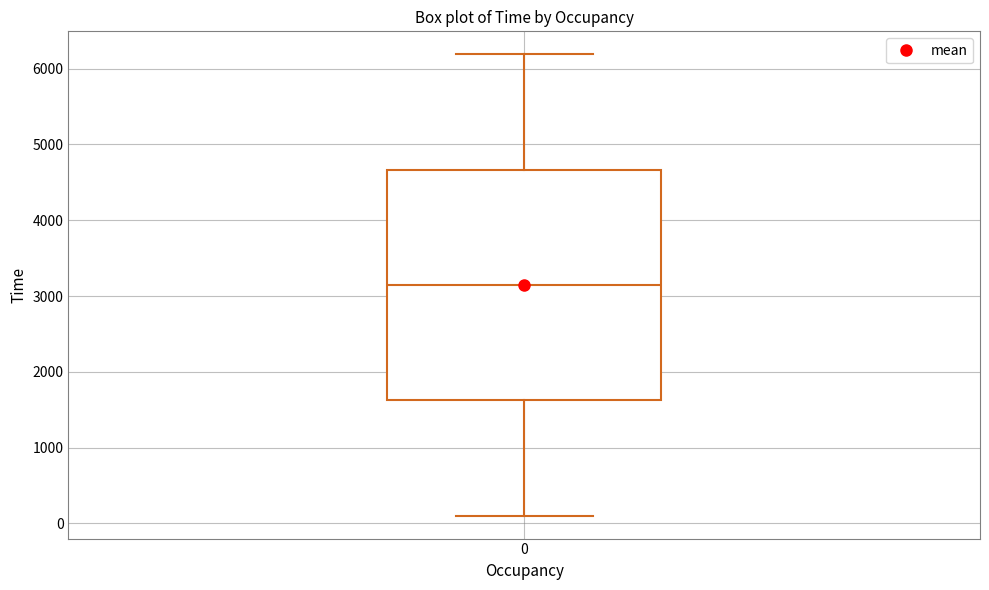

Read this box plot against the y-axis: the position of the median line, the range covered by the box, and the ends of both whiskers. The values are not printed on the chart, so give them approximately, as read against the axis.

median 3100, box 1600 to 4700, whiskers 100 to 6200